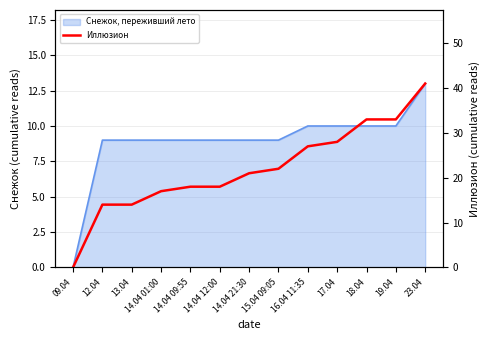

The chart shows a value of 41 at 23.04. True or false?

True